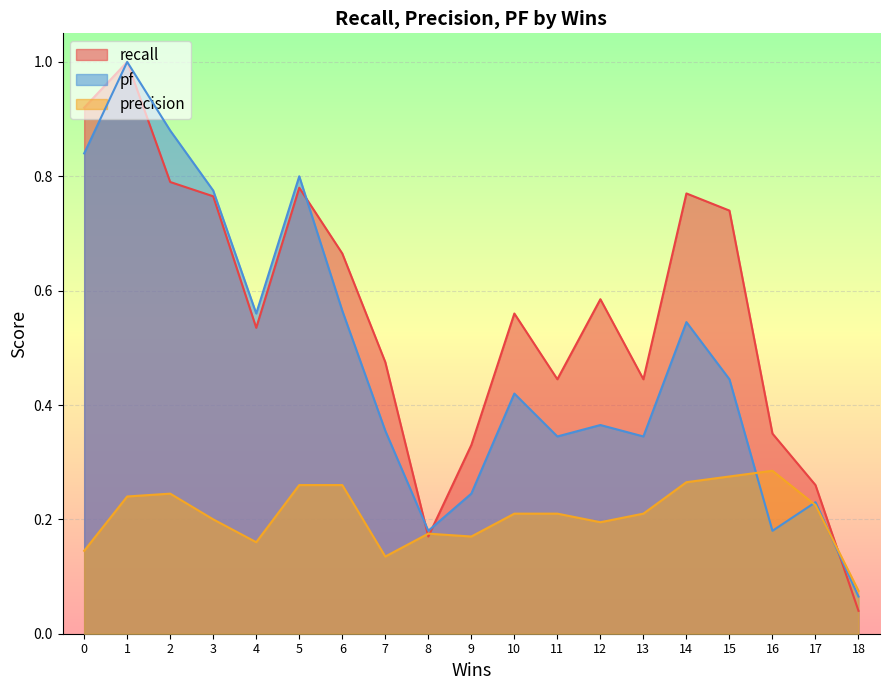

The value of recall at 4 is 0.2. True or false?

False